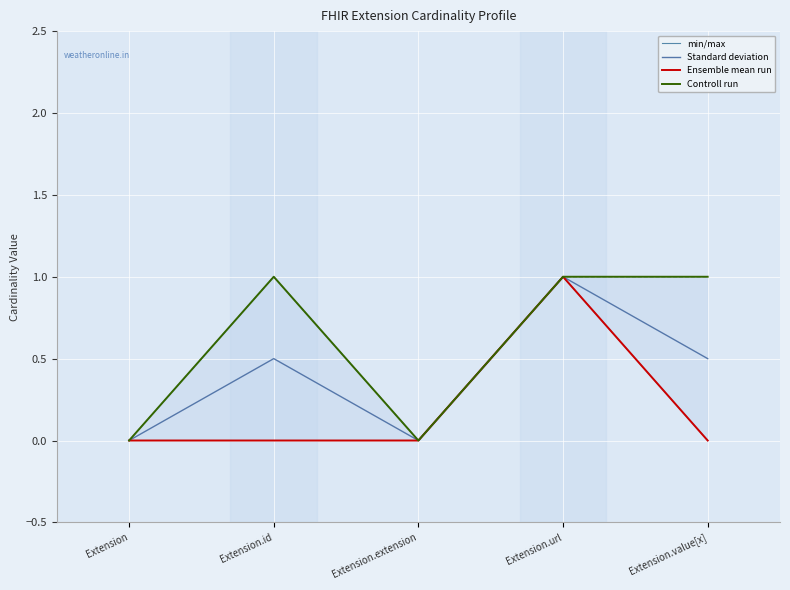

What is the difference between the maximum and second lowest values in the Controll run series?

1.0